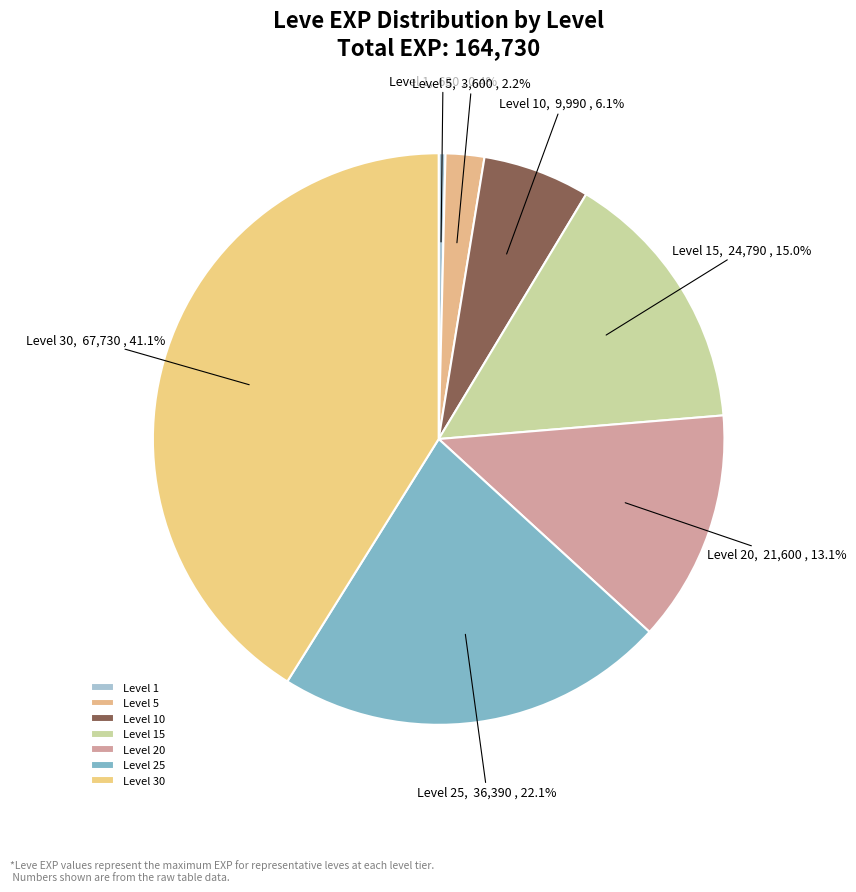

To the nearest percent, what is the average slice percentage?

14%